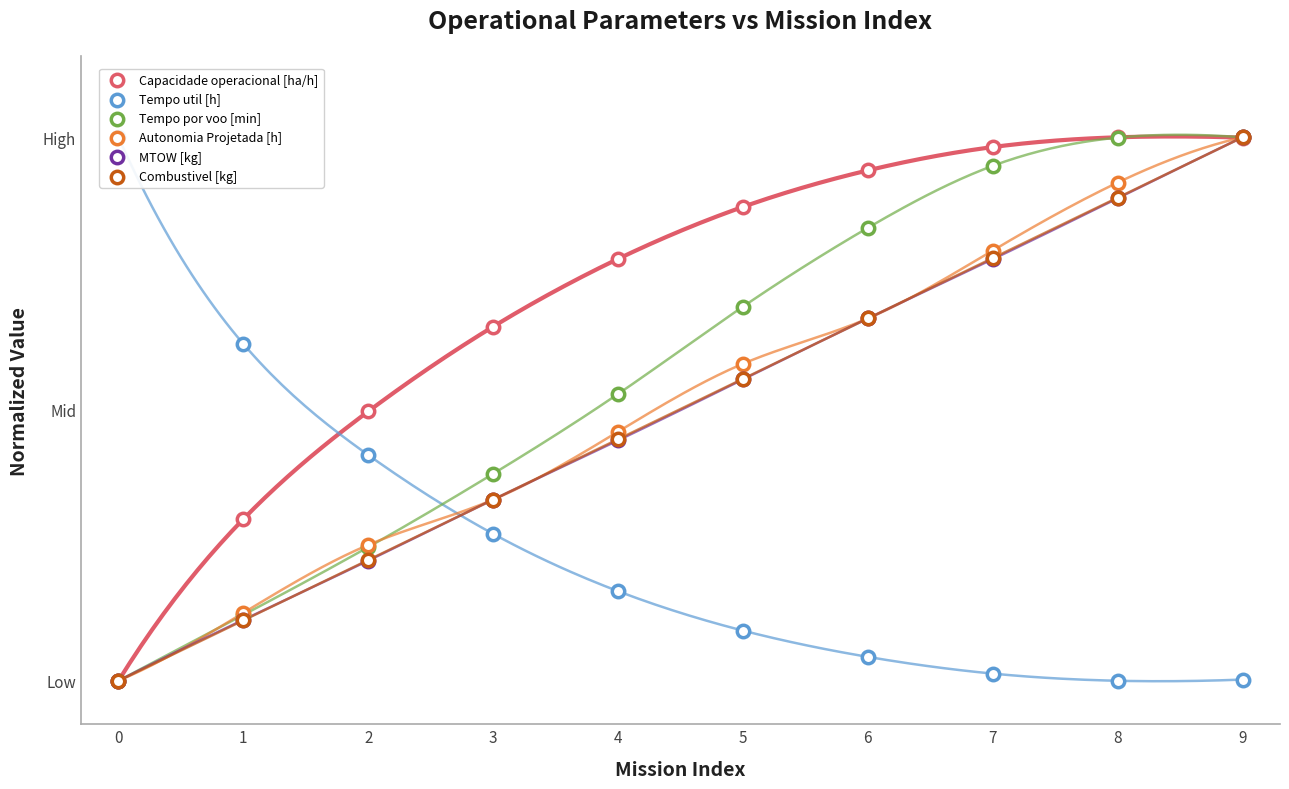

At which category is the sum across all series the highest?

9